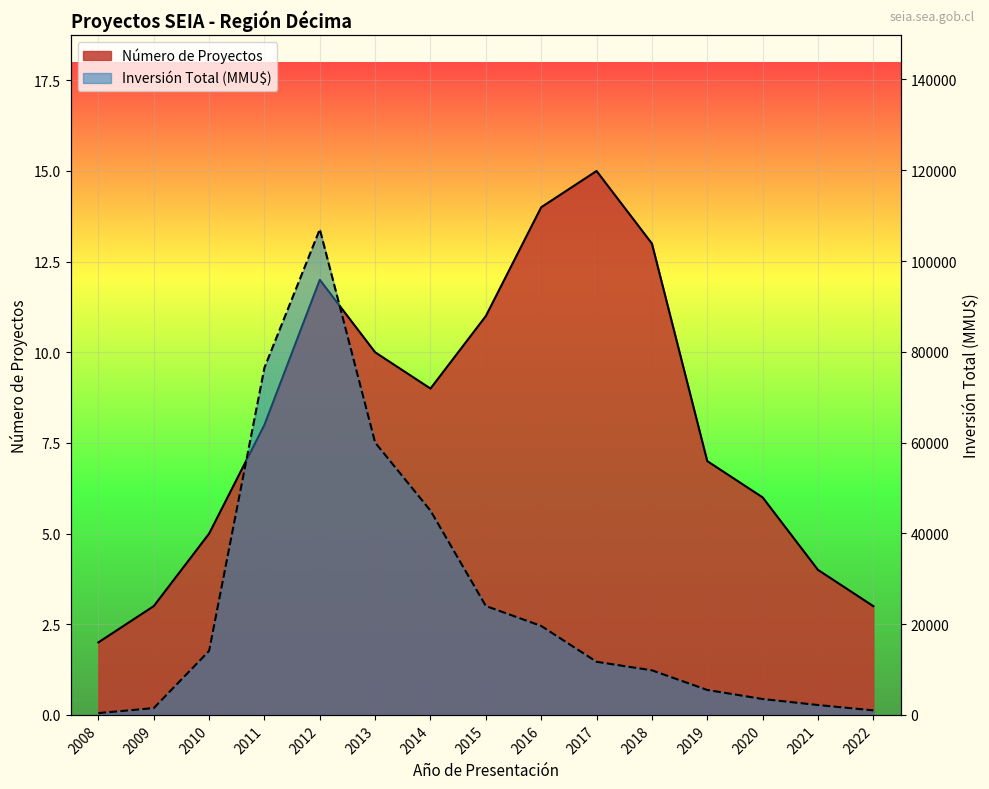

What is the total value across all series at 2011?

76508